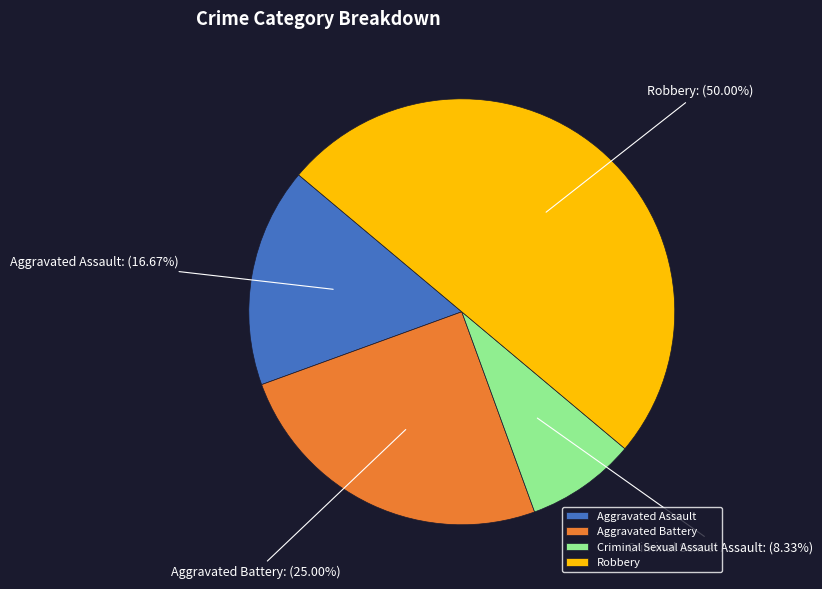

True or false: Aggravated Assault accounts for 17% of the total.

True